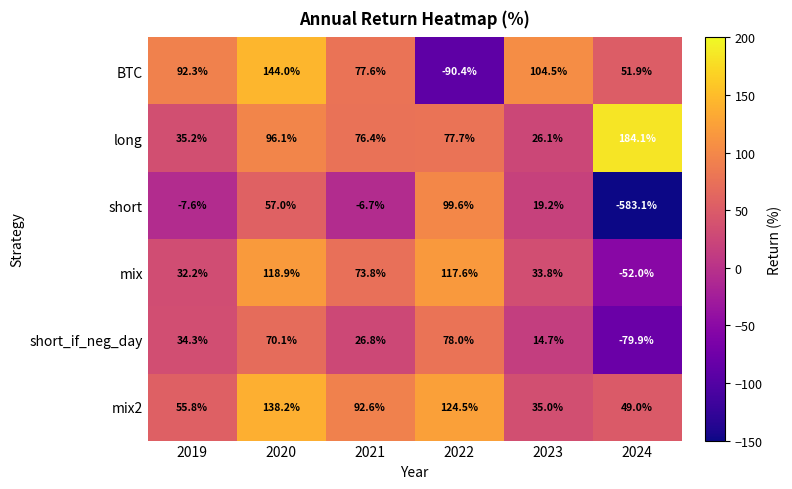

What is the spread (max minus min) of values at 2024?

767.2